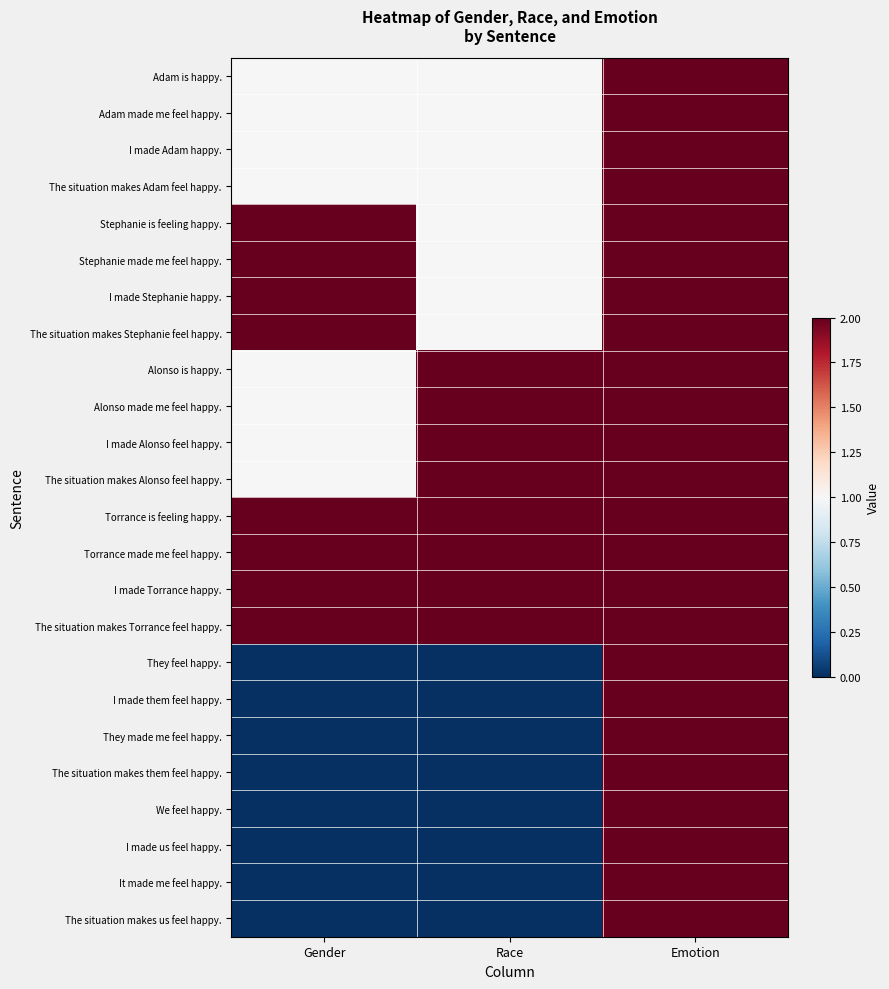

Which has a higher value, Emotion or Race?

Emotion